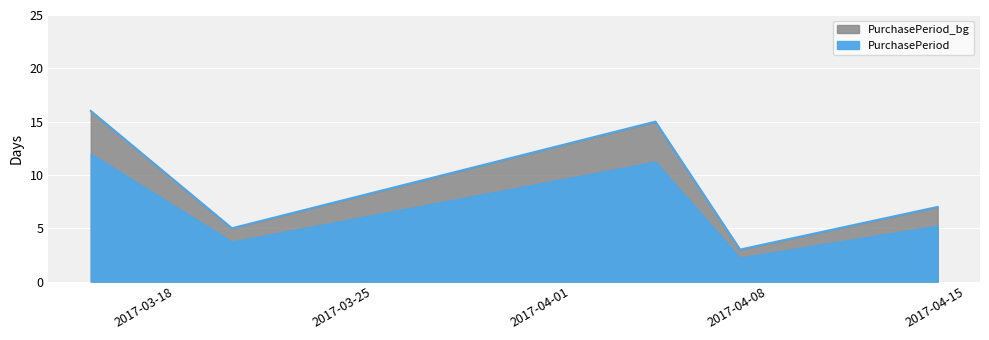

Rank the categories by value from lowest to highest.

2017-04-07, 2017-03-20, 2017-04-14, 2017-04-04, 2017-03-15